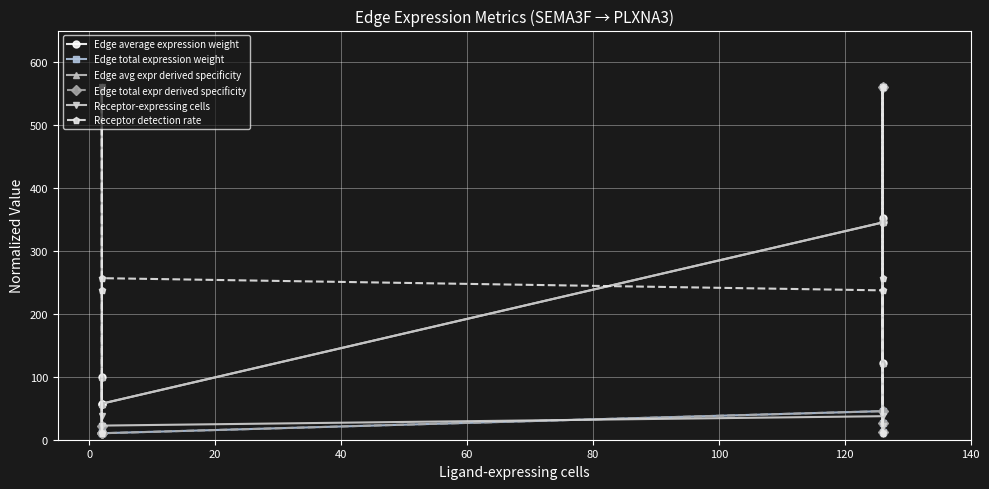

Reading left to right, transcribe all the data shown in this chart.

Edge average expression weight: 56.0	10.0	100.3	57.3	345.1	122.3	560.0	351.6
Edge total expression weight: 10.7	10.0	21.6	10.3	45.4	13.1	560.0	27.1
Edge avg expr derived specificity: 56.0	10.0	100.3	57.3	345.1	122.3	560.0	351.6
Edge total expr derived specificity: 10.7	10.0	21.6	10.3	45.4	13.1	560.0	27.1
Receptor-expressing cells: 37.4	10.0	560.0	22.4	37.4	10.0	560.0	22.4
Receptor detection rate: 237.3	10.0	560.0	256.6	237.3	10.0	560.0	256.6